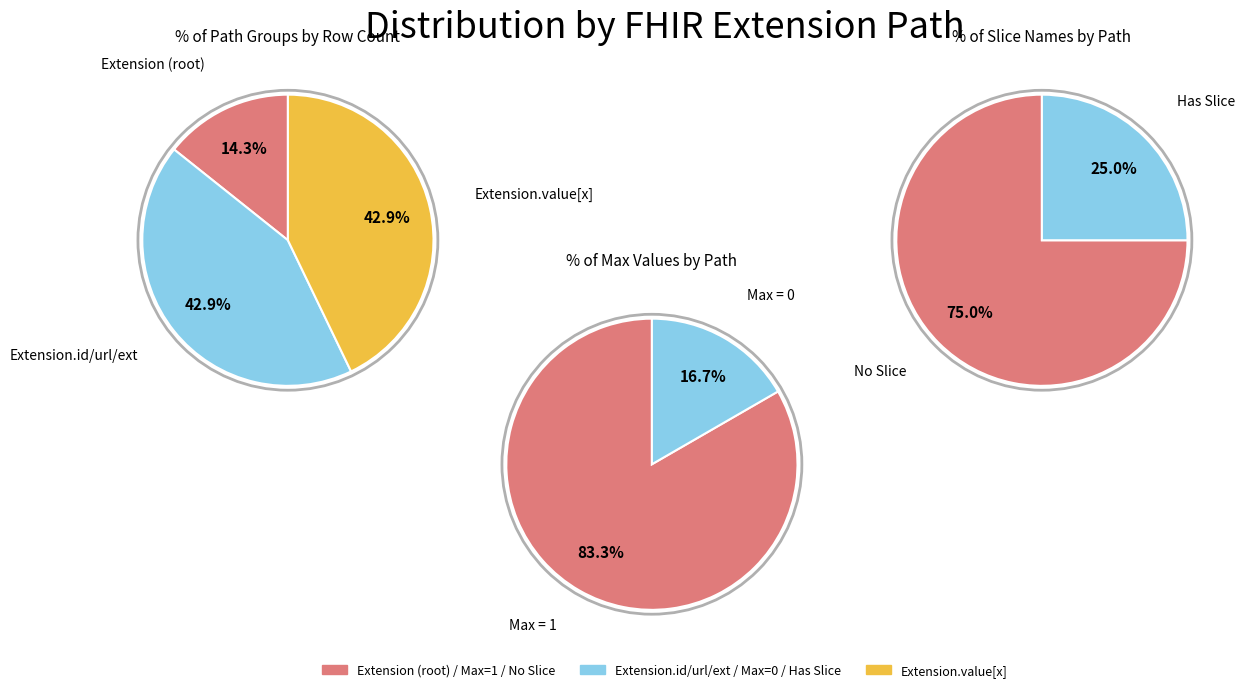

Is it true that Extension.value[x] valueString is 1% of the pie?

False